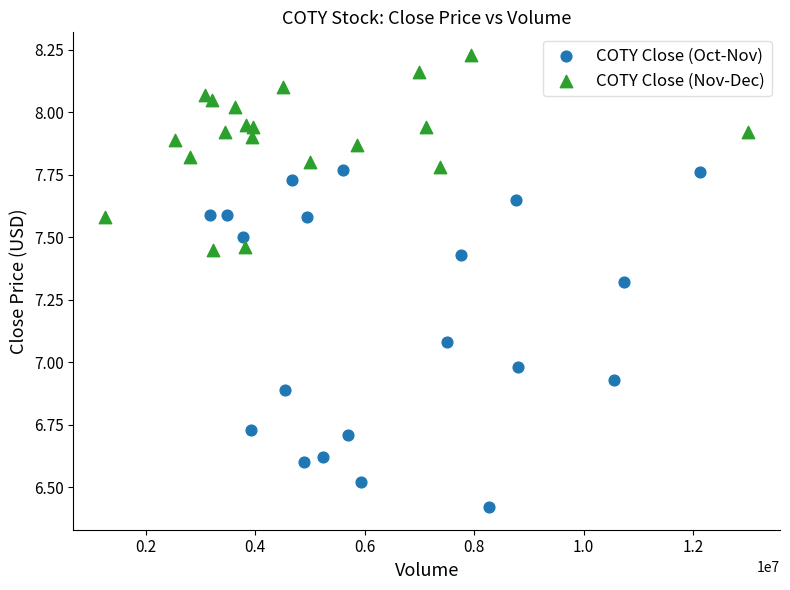

Which series reaches the minimum Y coordinate?

COTY Close (Oct-Nov)